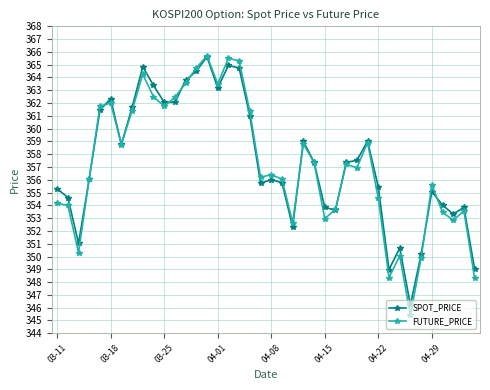

What are all the series names shown in the legend?

SPOT_PRICE, FUTURE_PRICE